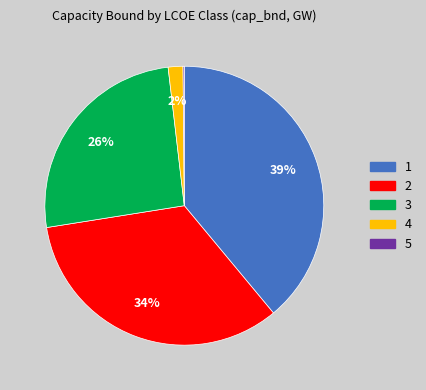

Is there a majority slice in this chart?

No